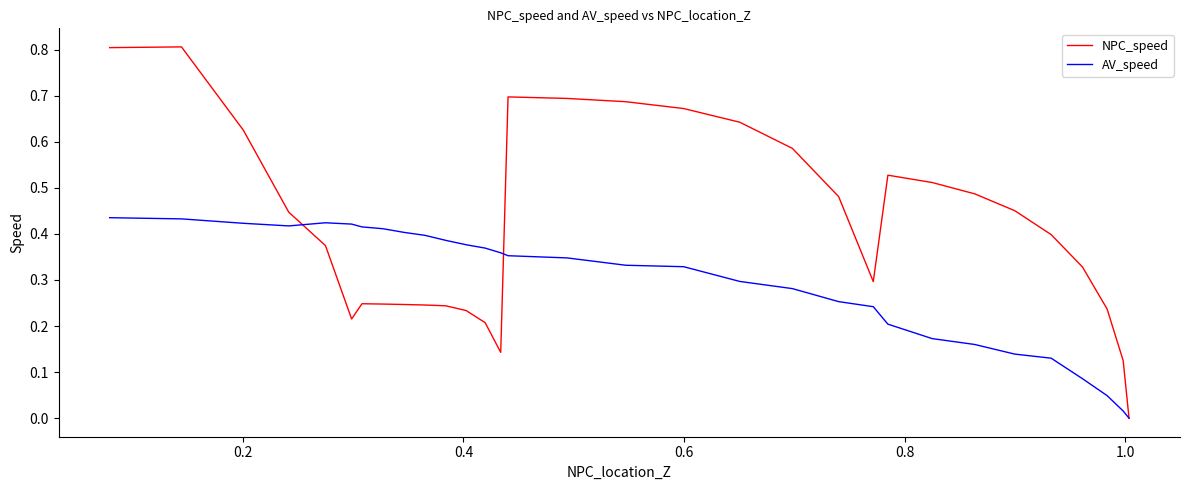

Is the value of NPC_speed at 24 greater than the value of AV_speed at 18?

No